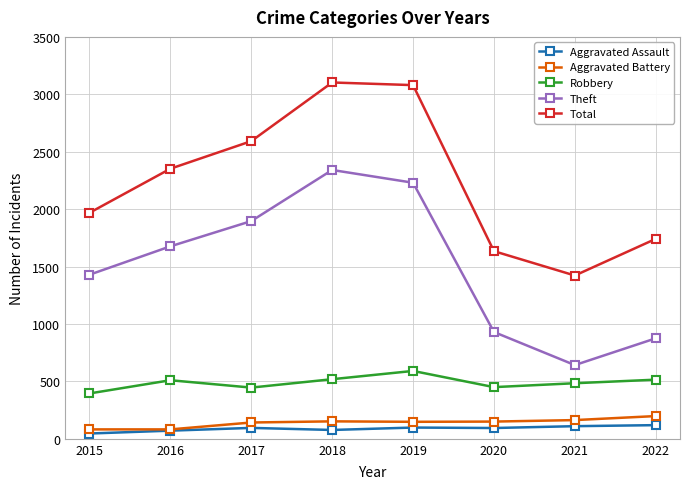

At which label is Theft closest to 1491?

2015